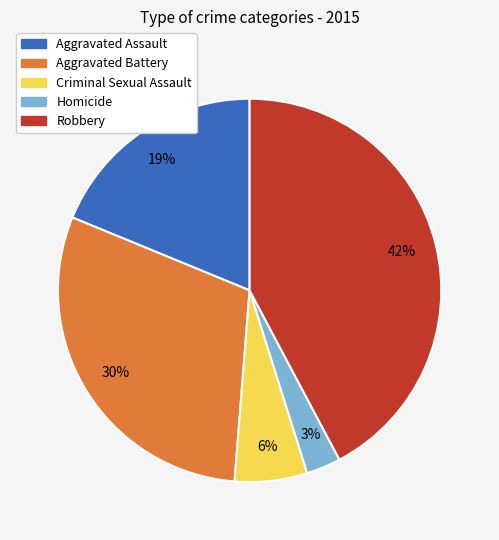

To the nearest percent, what is the difference between the largest and smallest slice percentages?

39%